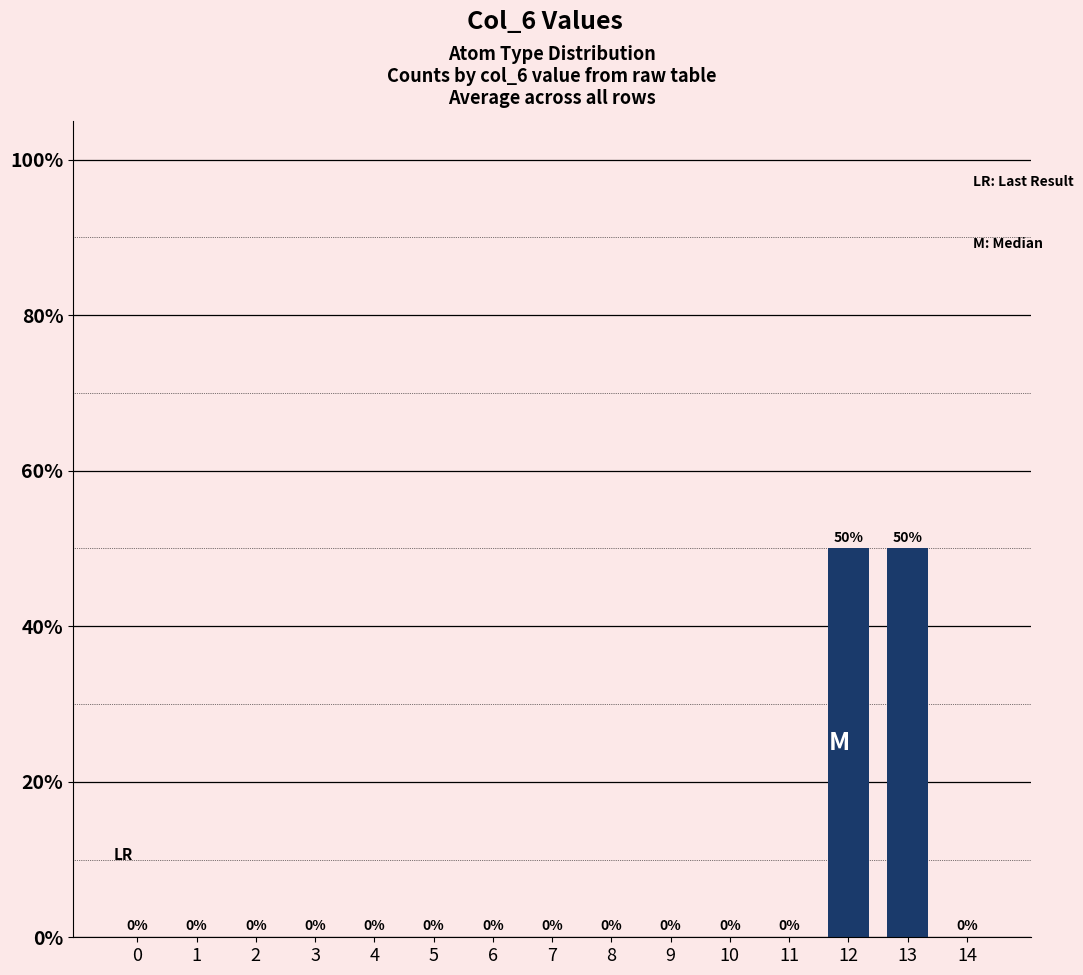

The chart shows a value of 0 at 0. True or false?

True